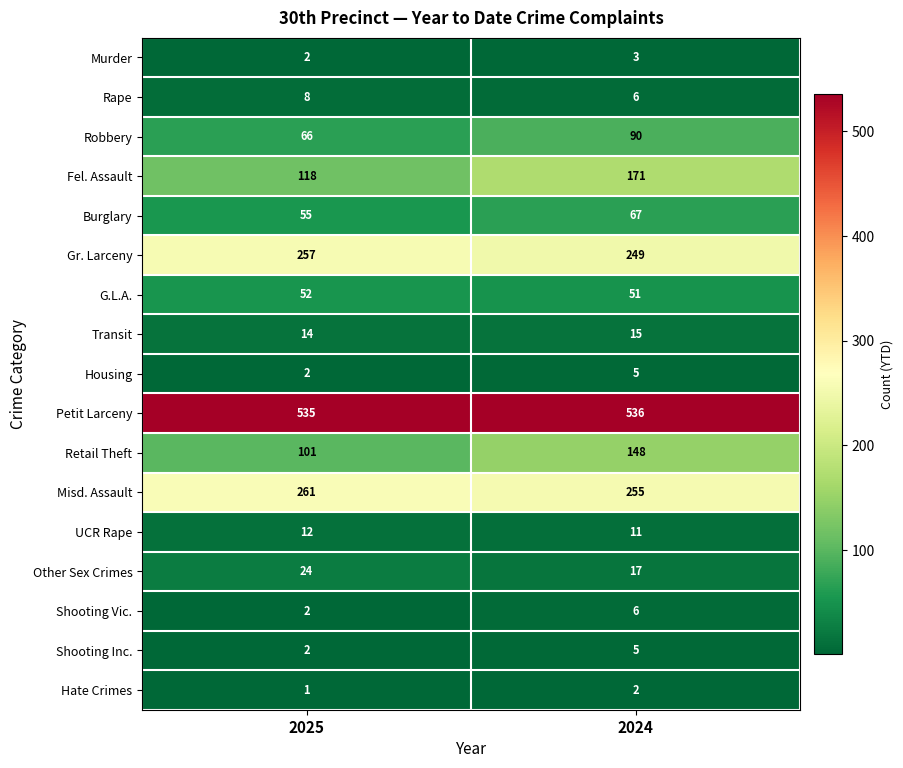

Rank the categories by Other Sex Crimes value from highest to lowest.

2025, 2024